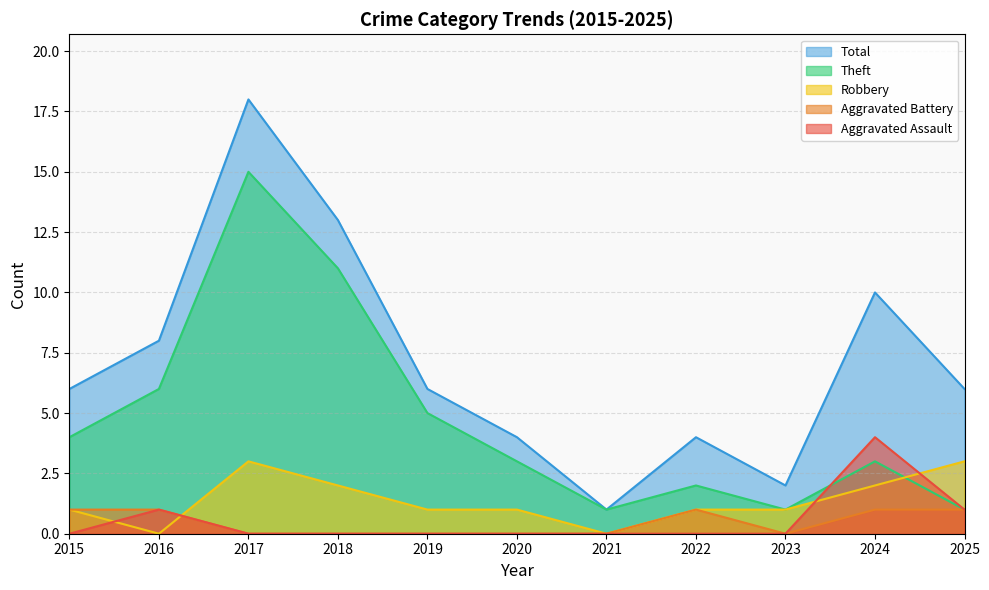

At which label does Total reach its minimum?

2021